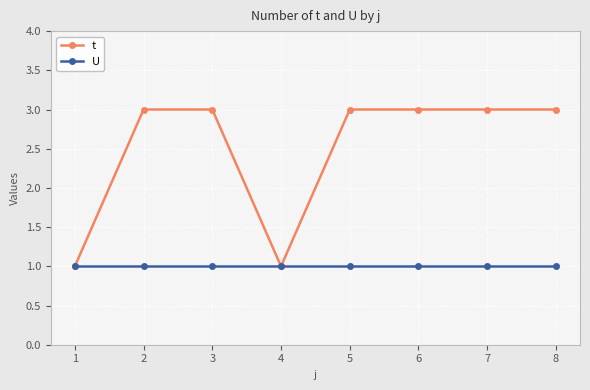

Rank the series by their maximum value, from highest to lowest.

t, U